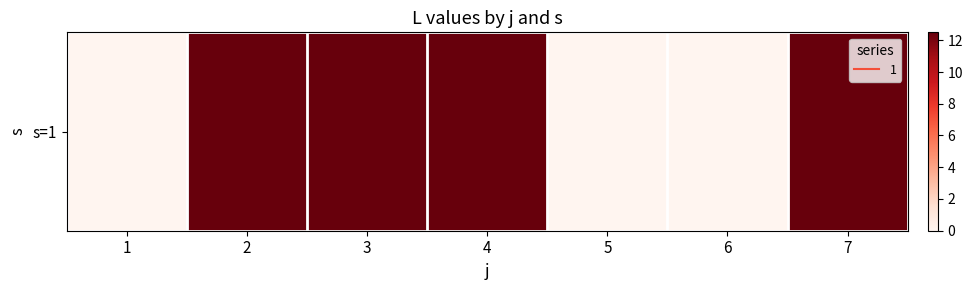

What is the approximate value at 7?

12.5